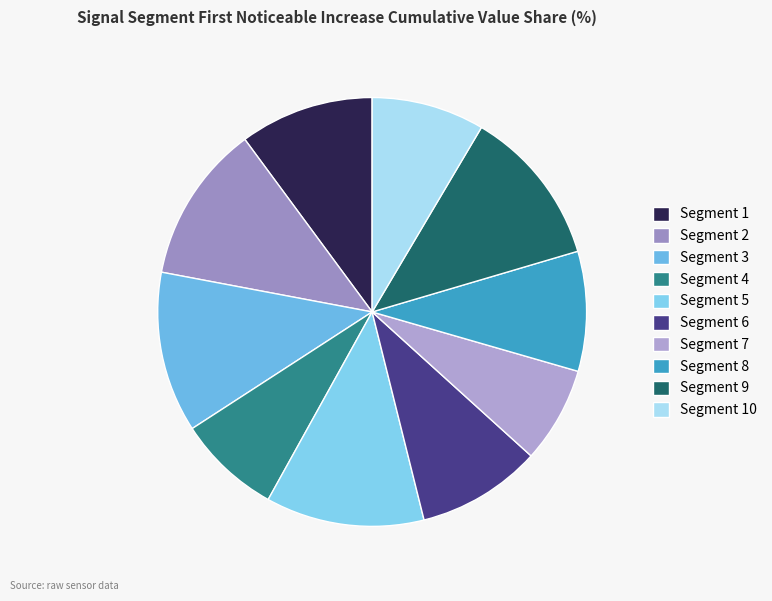

Which category has the smallest portion of the pie?

Segment 7